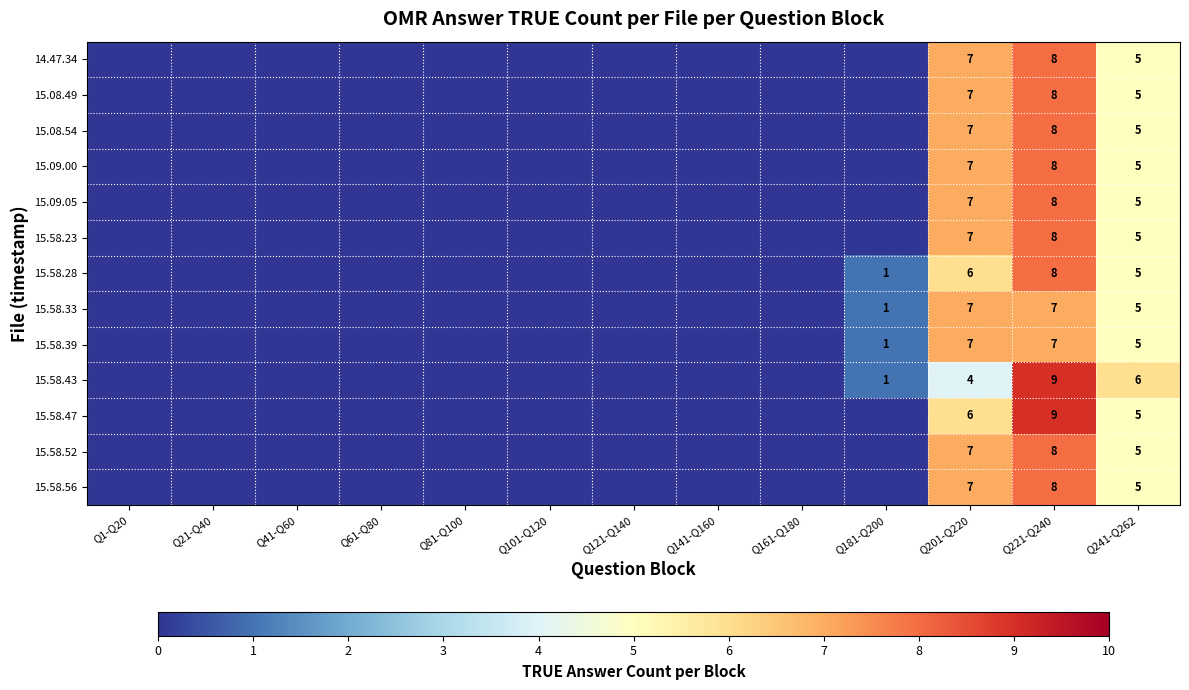

True or false: 15.08.49 has a value of 3 at Q201-Q220.

False